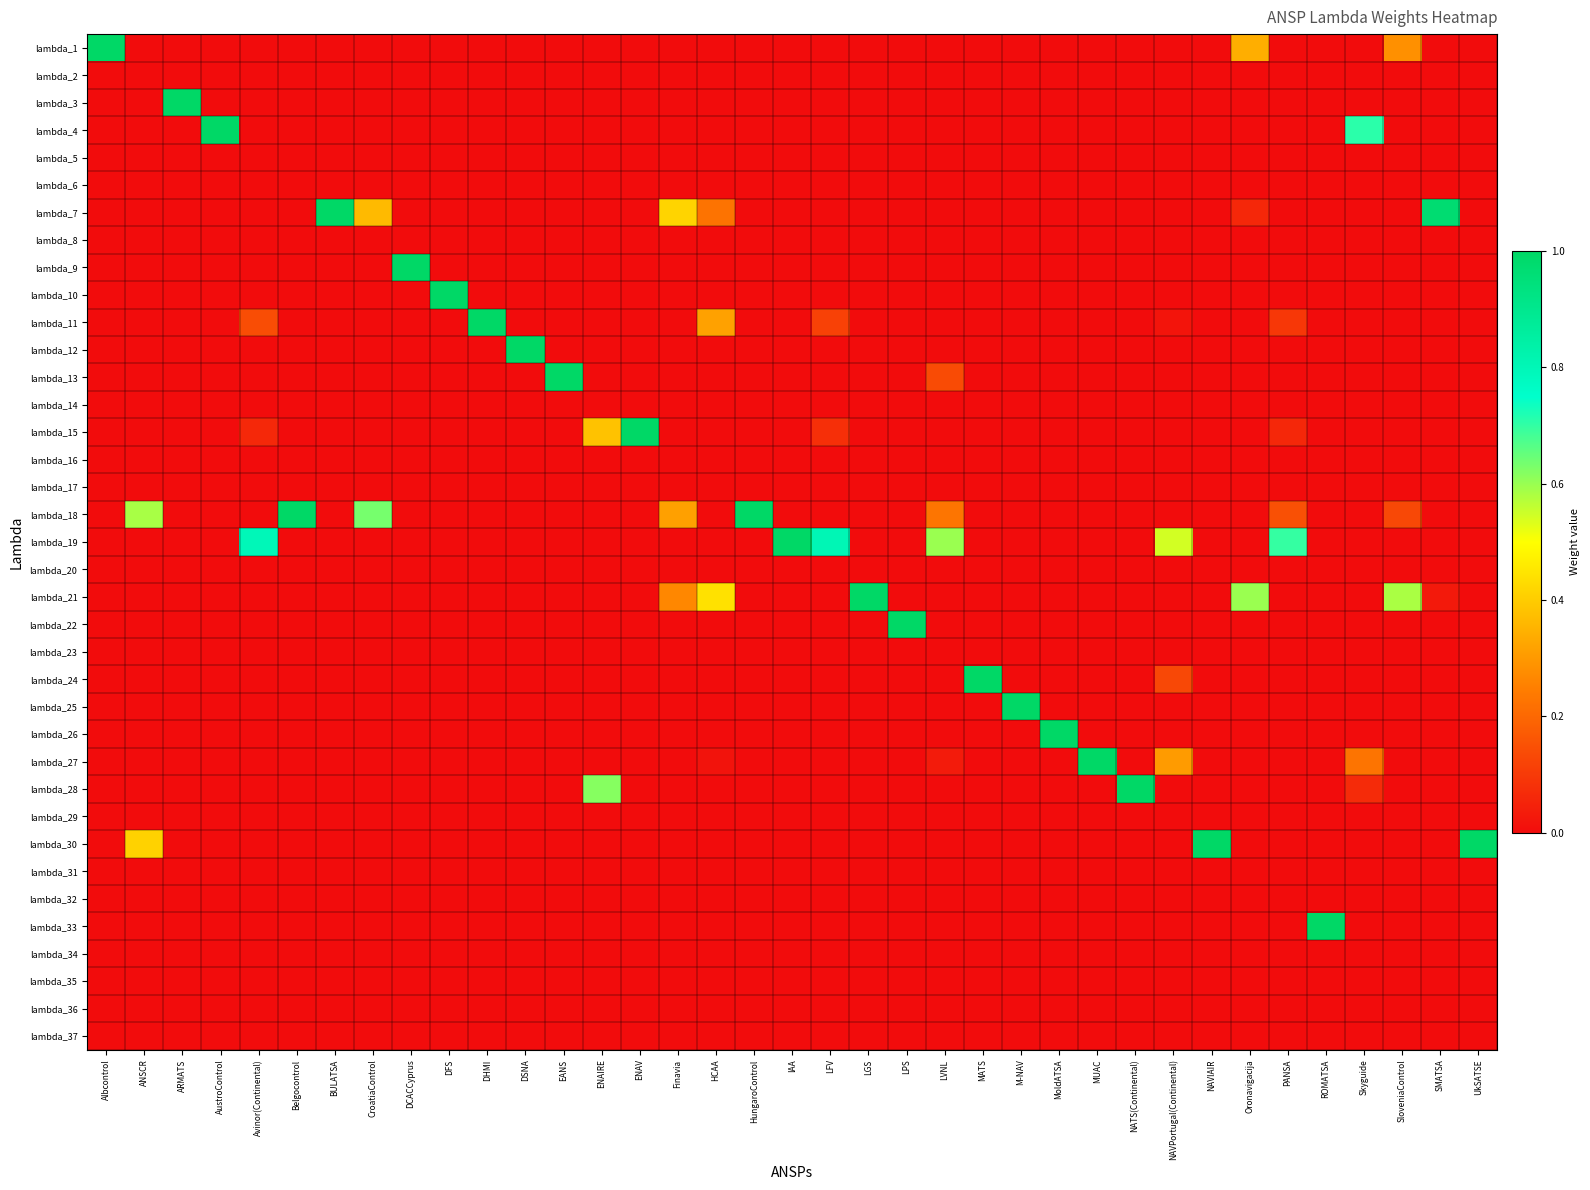

What is the spread (max minus min) of values at M-NAV?

1.0